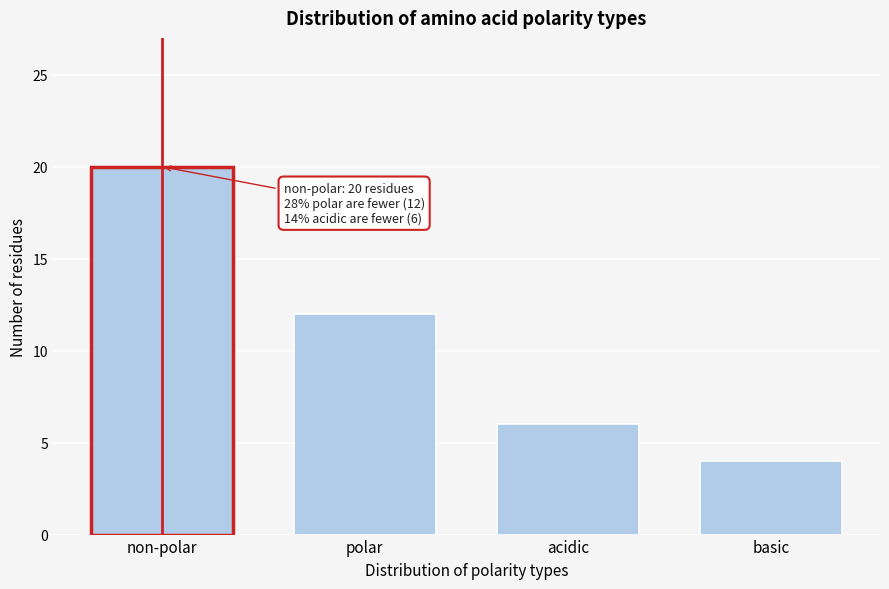

Reading left to right, extract all data points from this chart.

non-polar=20	polar=12	acidic=6	basic=4